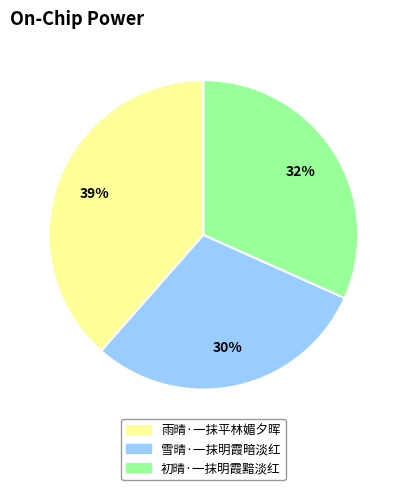

How many segments does this pie chart have?

3